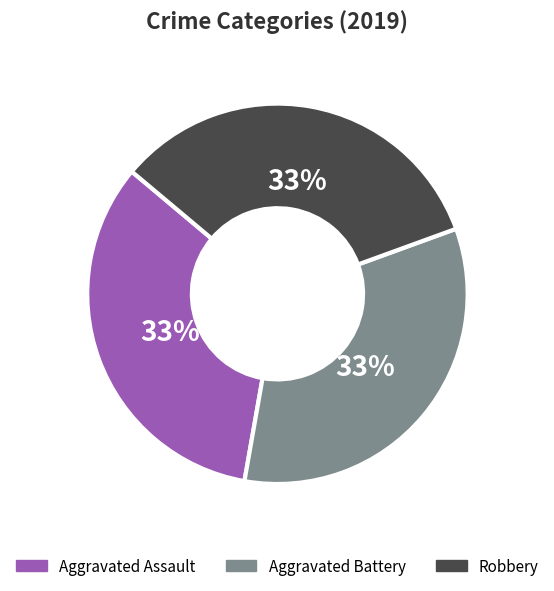

Do Robbery and Aggravated Battery together represent more than half of the pie?

Yes